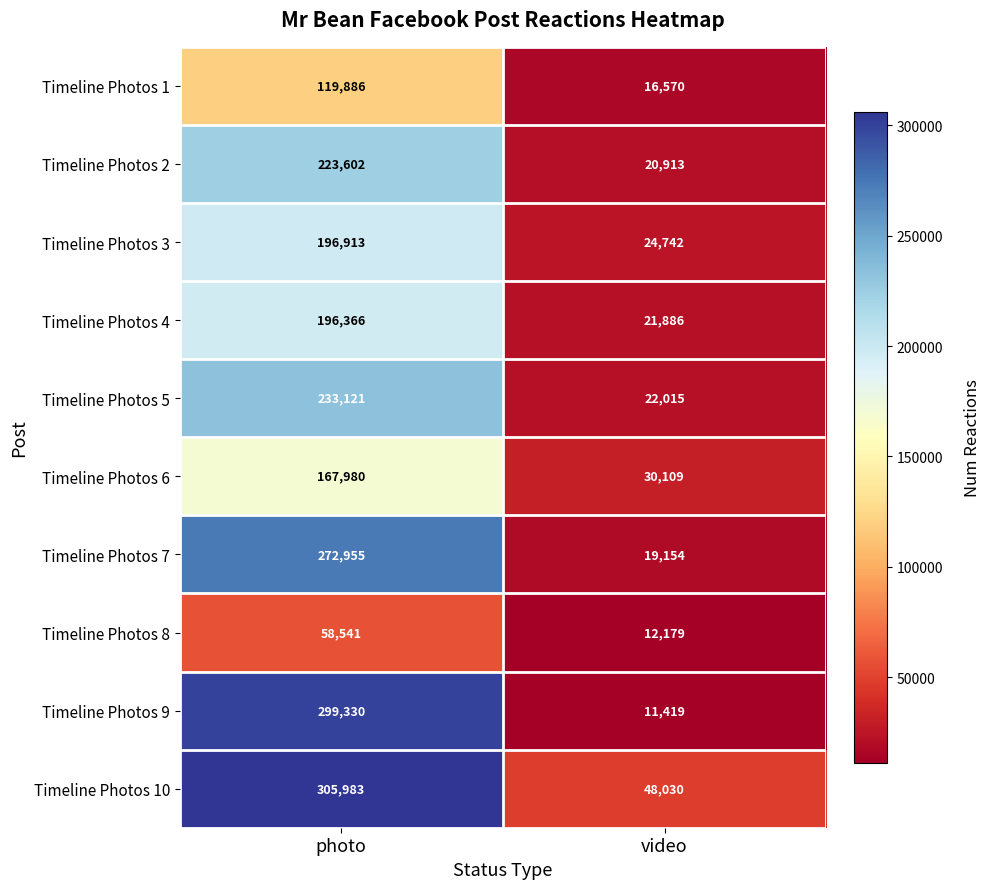

Reading left to right, extract all data points from this chart.

Timeline Photos 1: 119886	16570
Timeline Photos 2: 223602	20913
Timeline Photos 3: 196913	24742
Timeline Photos 4: 196366	21886
Timeline Photos 5: 233121	22015
Timeline Photos 6: 167980	30109
Timeline Photos 7: 272955	19154
Timeline Photos 8: 58541	12179
Timeline Photos 9: 299330	11419
Timeline Photos 10: 305983	48030